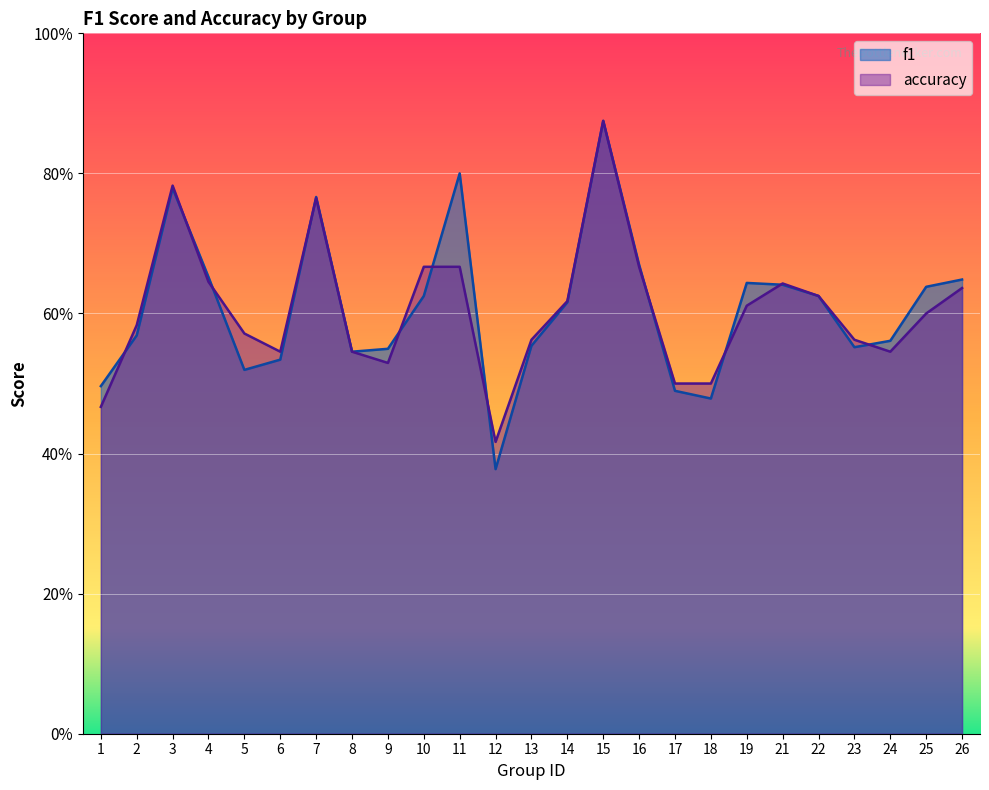

Rank the series by their average value, from highest to lowest.

f1, accuracy